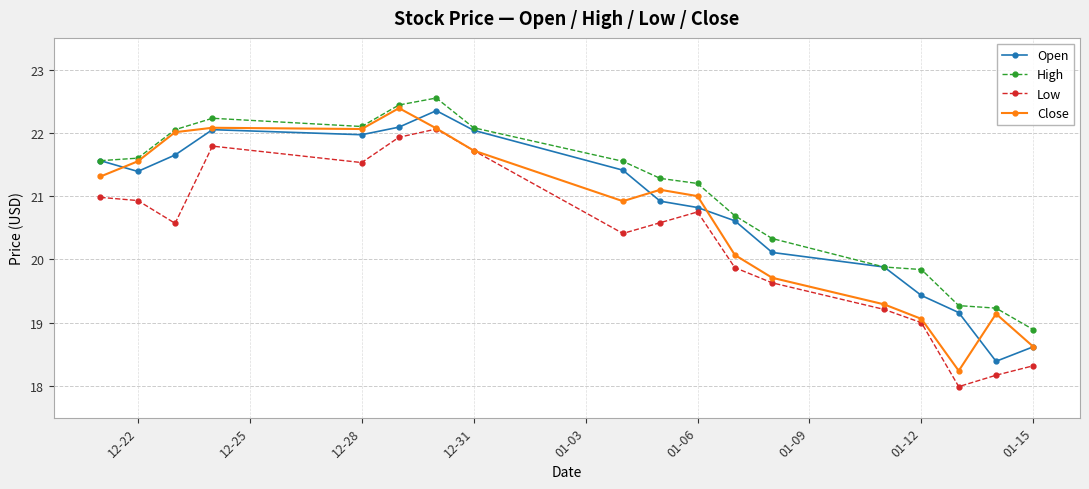

What is the value of the Open point at the 17th from the left?

18.4